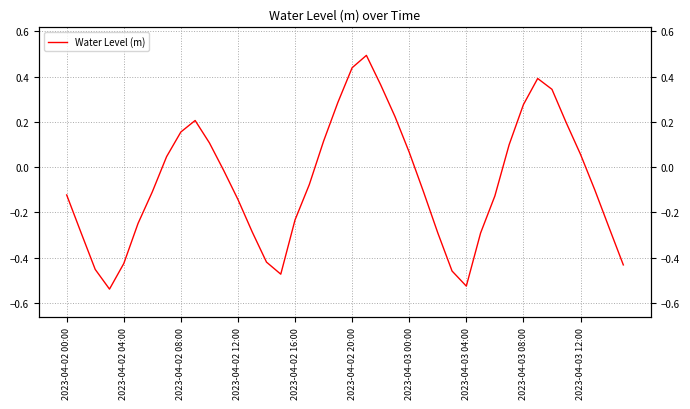

What is the difference between the maximum and minimum values?

1.0